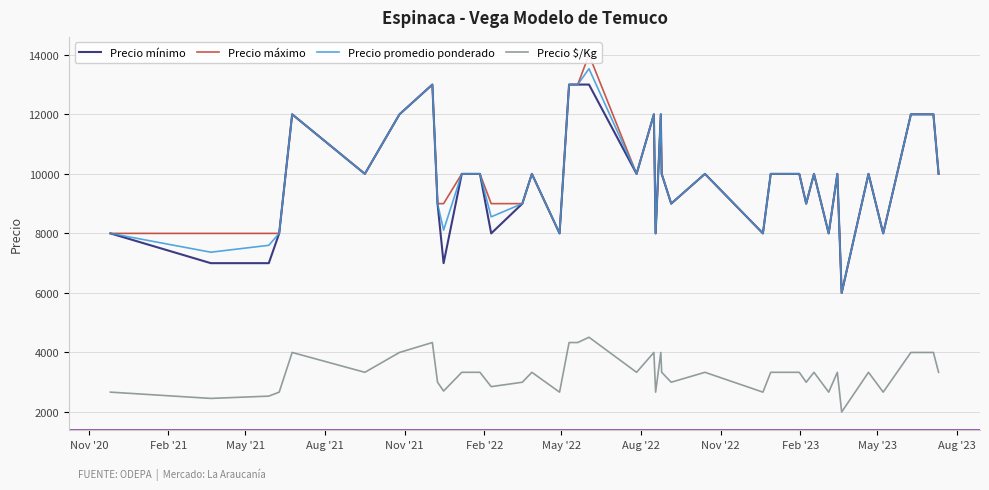

Rank the series by their maximum value, from highest to lowest.

Precio máximo, Precio promedio ponderado, Precio mínimo, Precio $/Kg